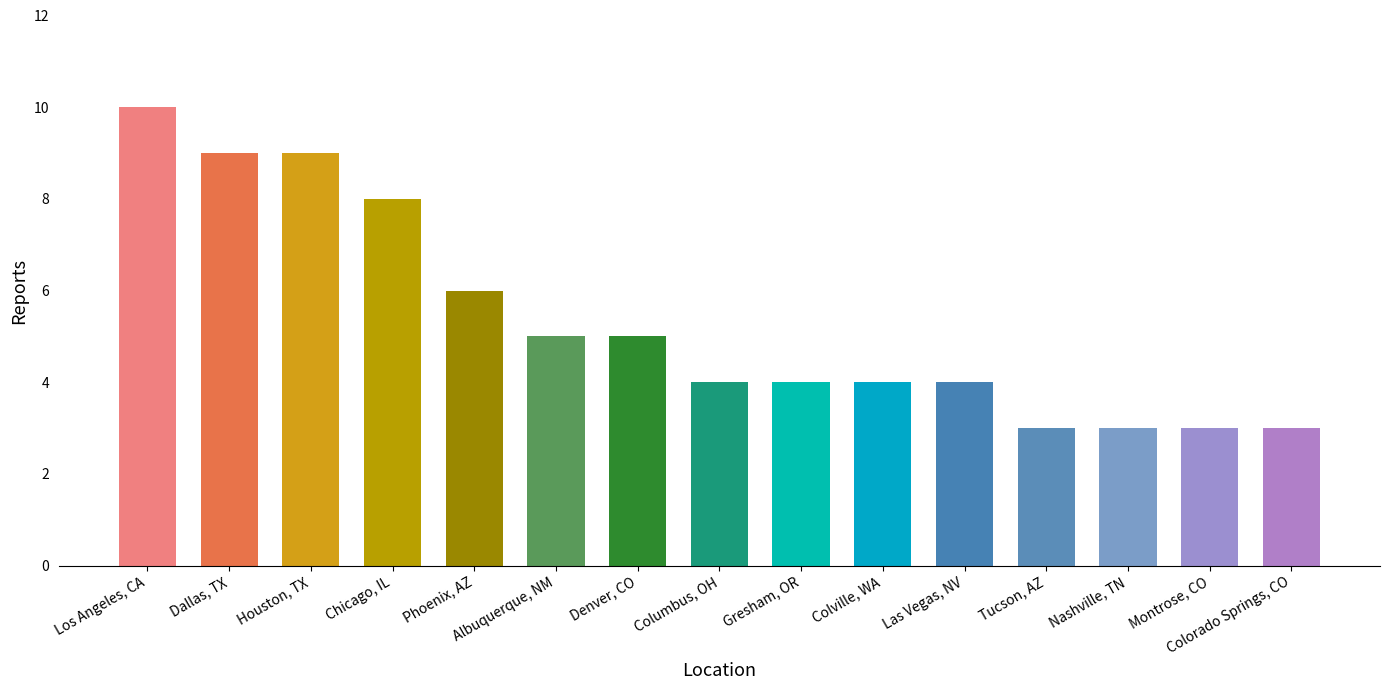

What is the value of the 13th bar from the left?

3